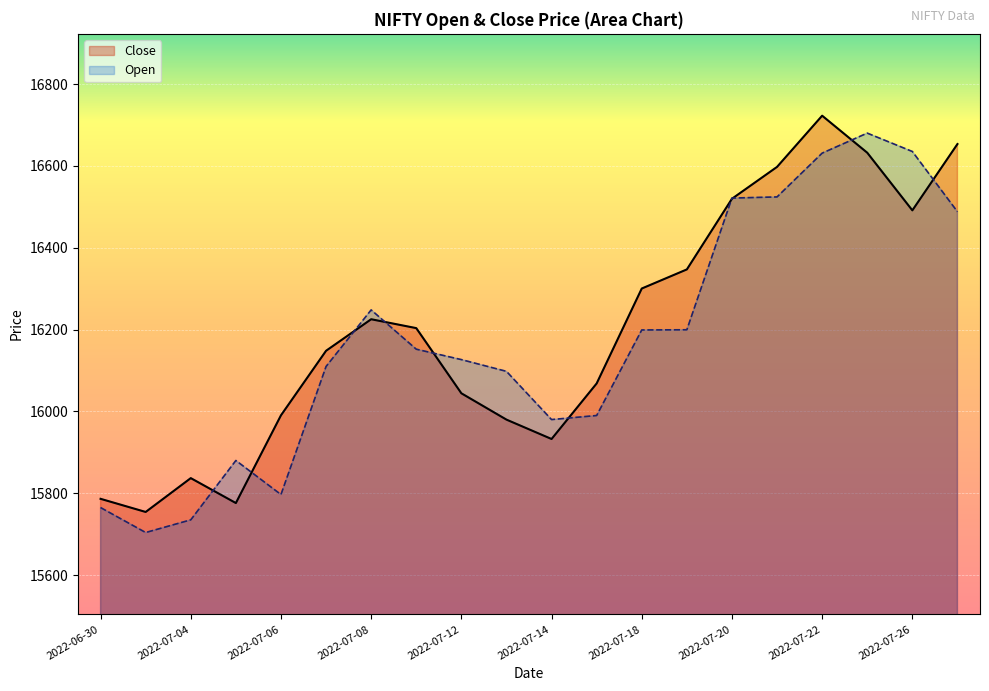

How many interior local valleys does the Close series have?

4